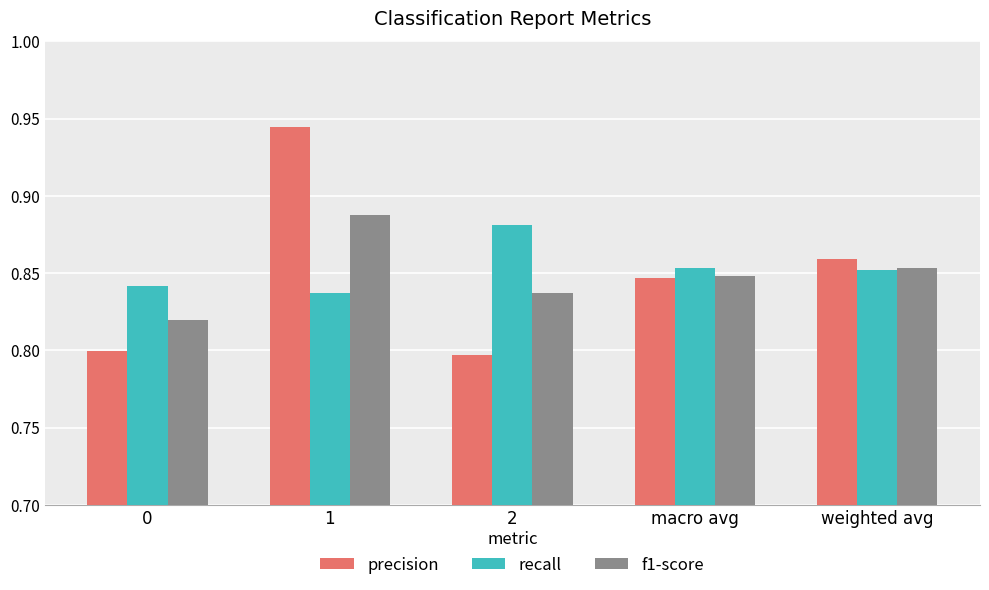

Is the value of precision at 1 greater than the value of recall at weighted avg?

Yes